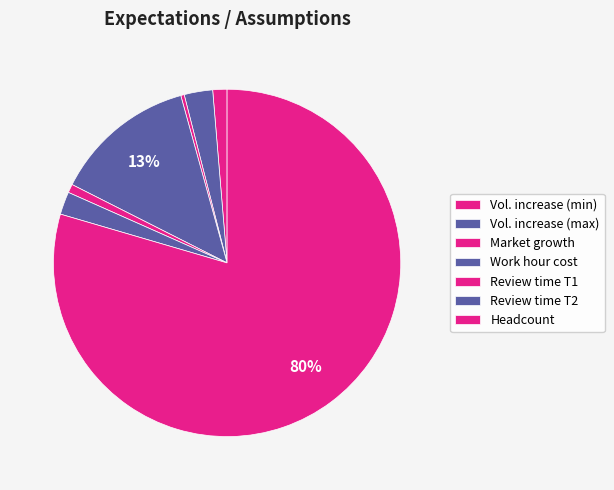

Count the number of slices in the pie.

7